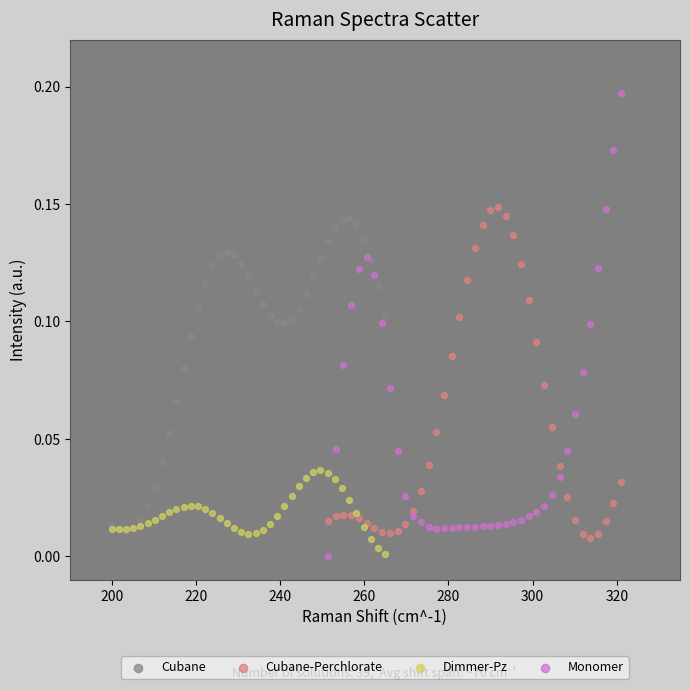

What are all the series names shown in the legend?

Cubane, Cubane-Perchlorate, Dimmer-Pz, Monomer